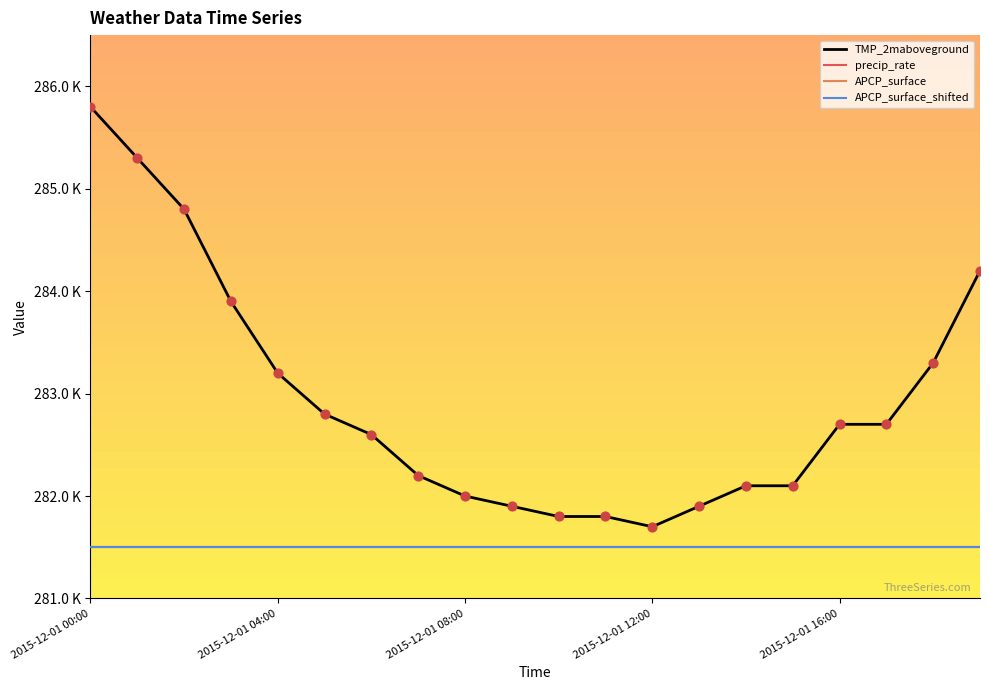

At how many categories does at least one series exceed 284?

4